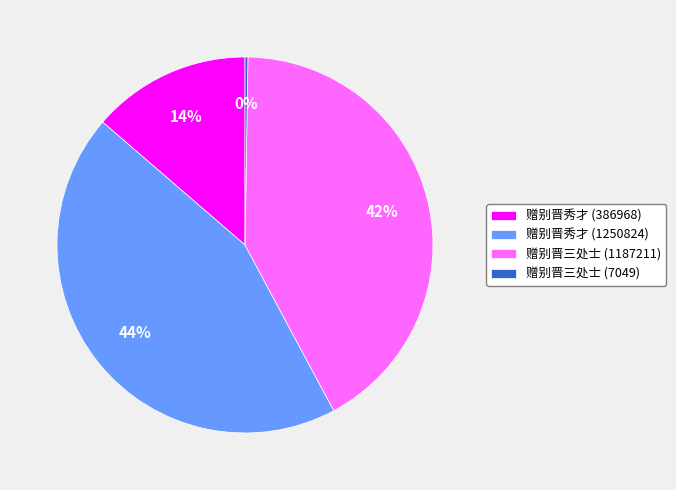

To the nearest percent, what is the difference between the 赠别晋三处士 (1187211) and 赠别晋秀才 (386968) slice percentages?

28%